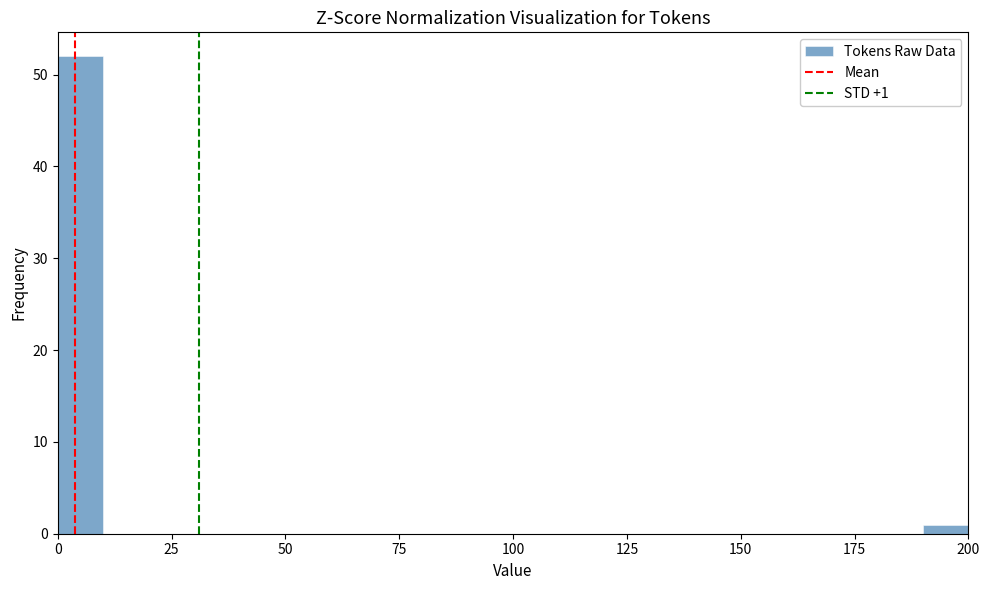

Around what value on the x-axis is the tallest bar? Give the approximate position of its centre, as read against the axis.

5